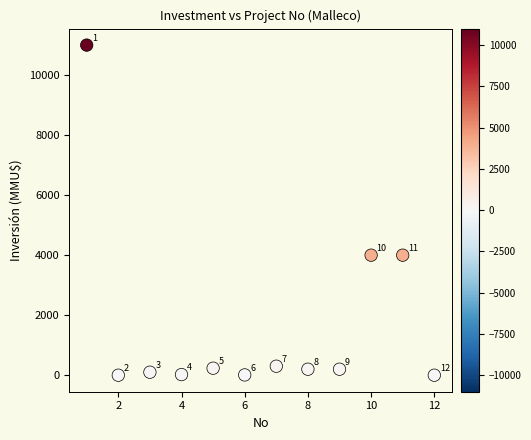

What is the average Y value?

1672